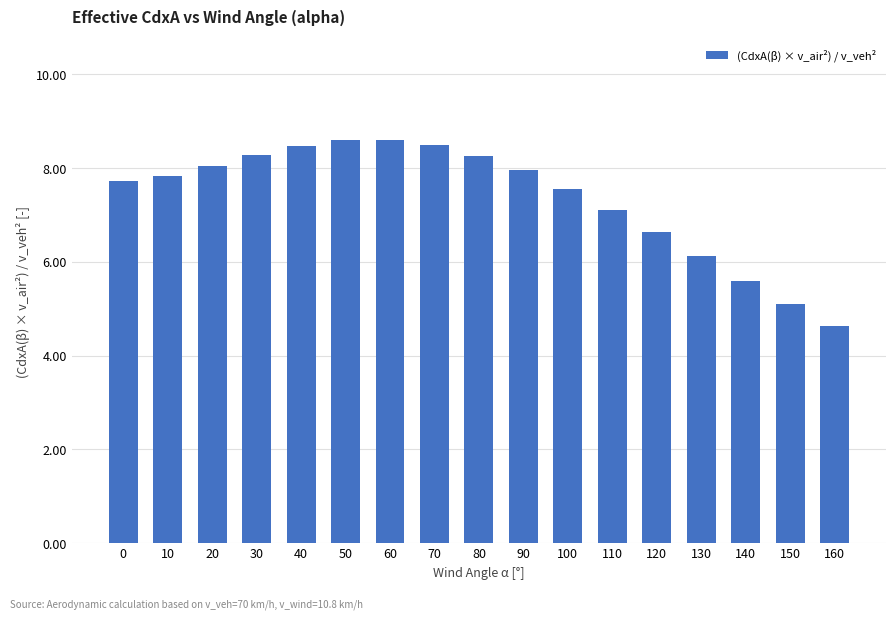

The chart shows a value of 11.1 at 40. True or false?

False